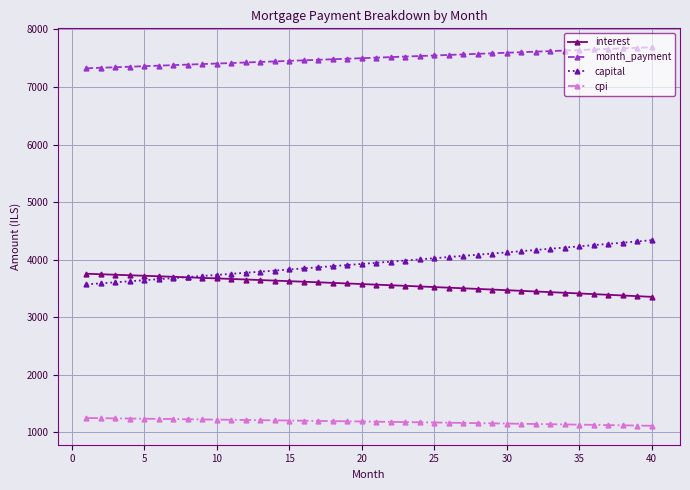

Does the chart have visible grid lines?

Yes